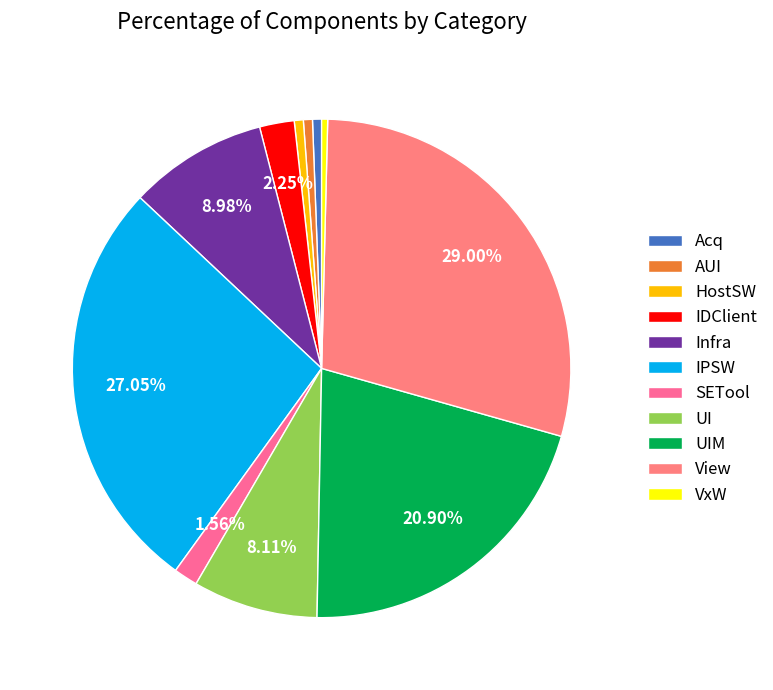

Does IPSW represent more than half of the total?

No